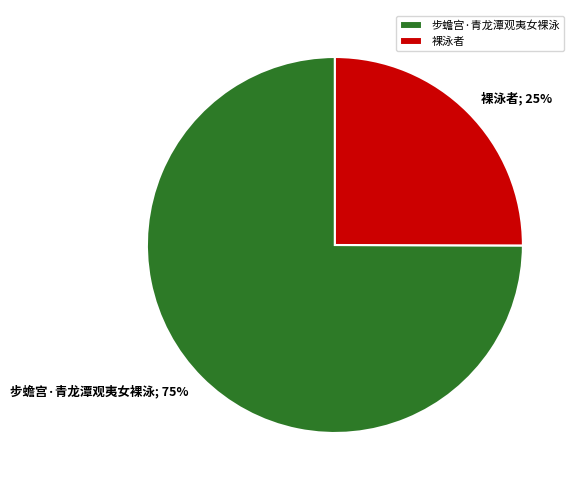

To the nearest percent, what percentage of the pie is 裸泳者?

25%